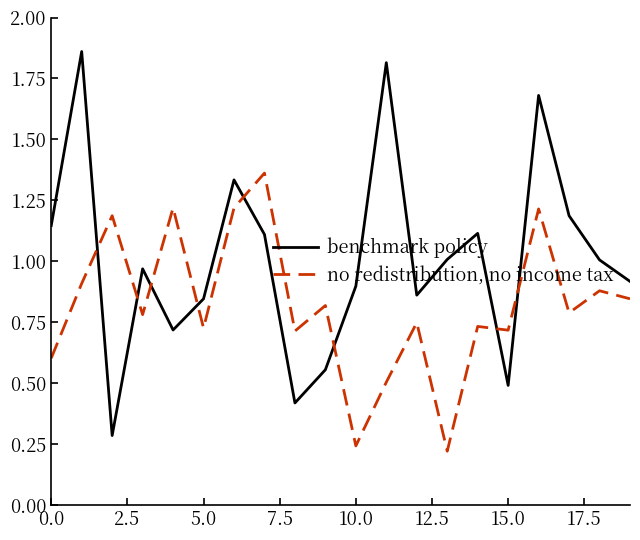

Which series has the largest total across all categories?

benchmark policy